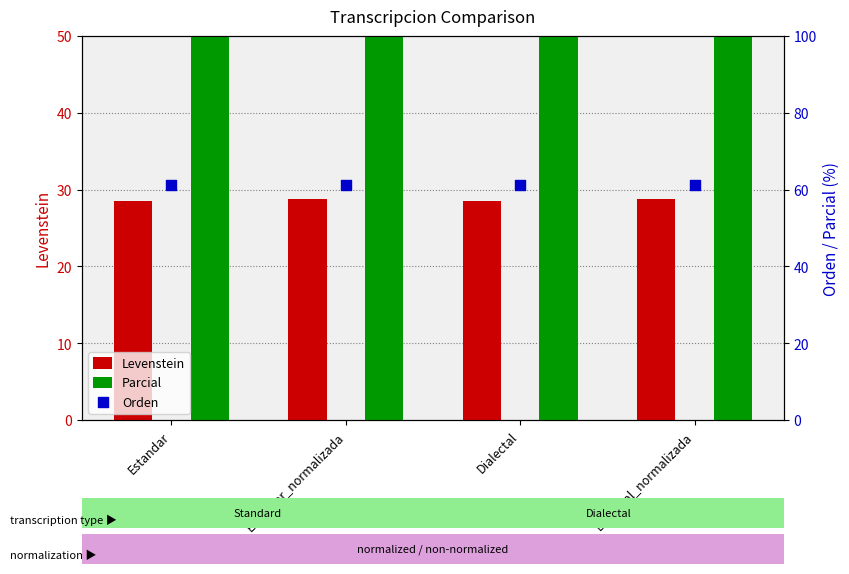

At which category is the sum across all series the highest?

Estandar_normalizada